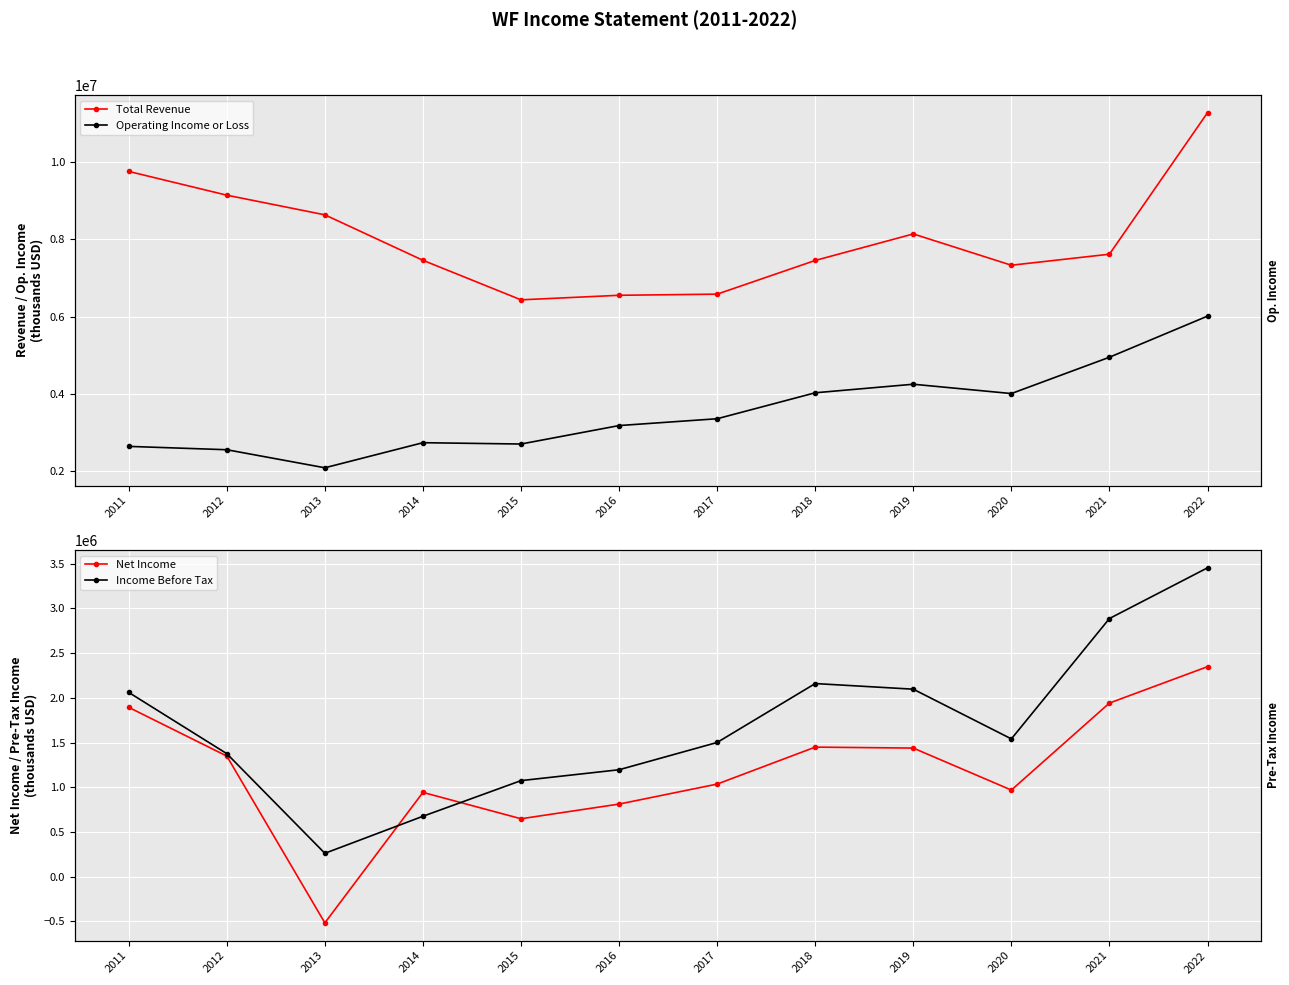

What are all the series names shown in the legend?

Total Revenue, Operating Income or Loss, Net Income, Income Before Tax